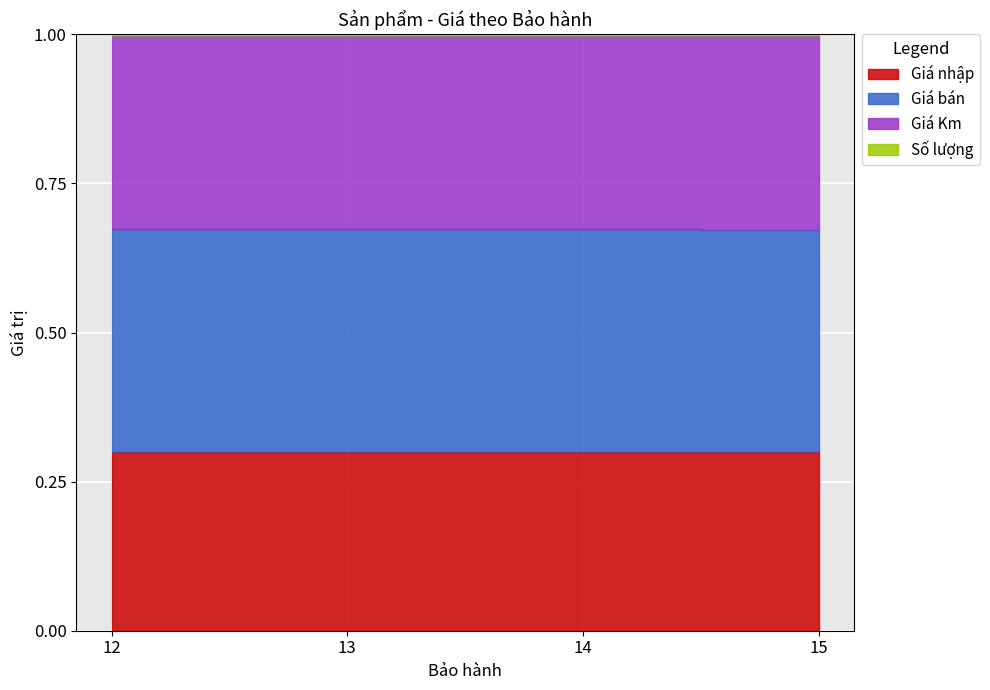

Which has a higher value, 13 or 15?

13